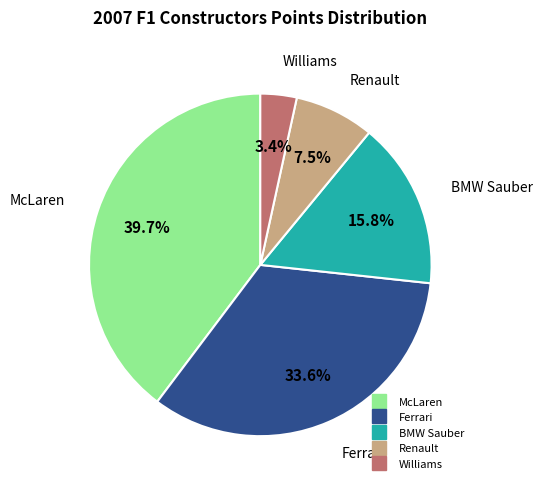

Does any single category account for the majority?

No